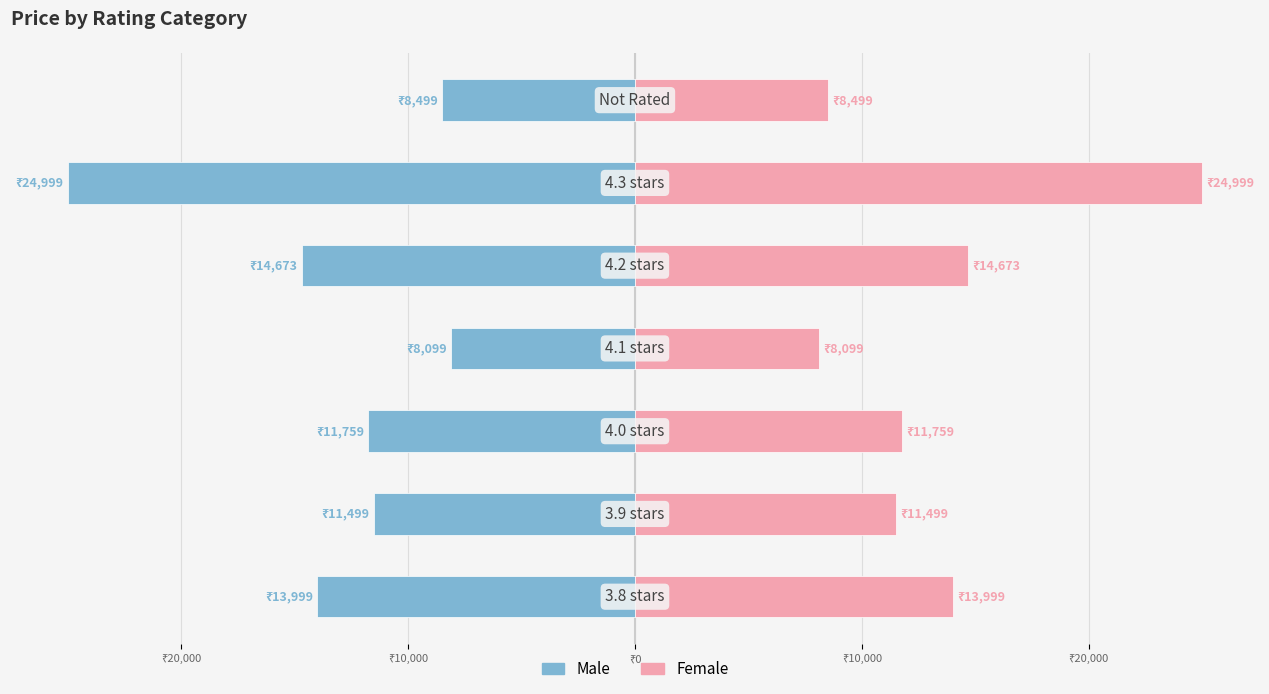

What are all the series names shown in the legend?

Male, Female